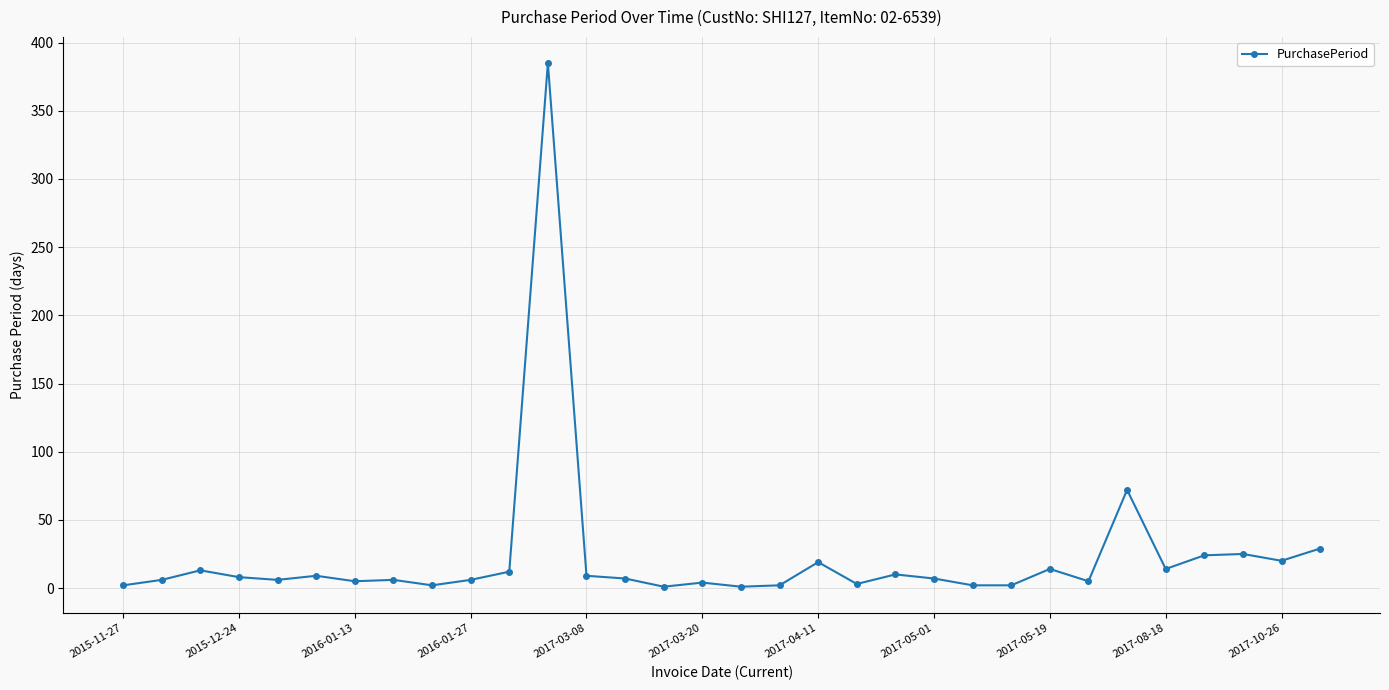

What is the sum of all values?

730